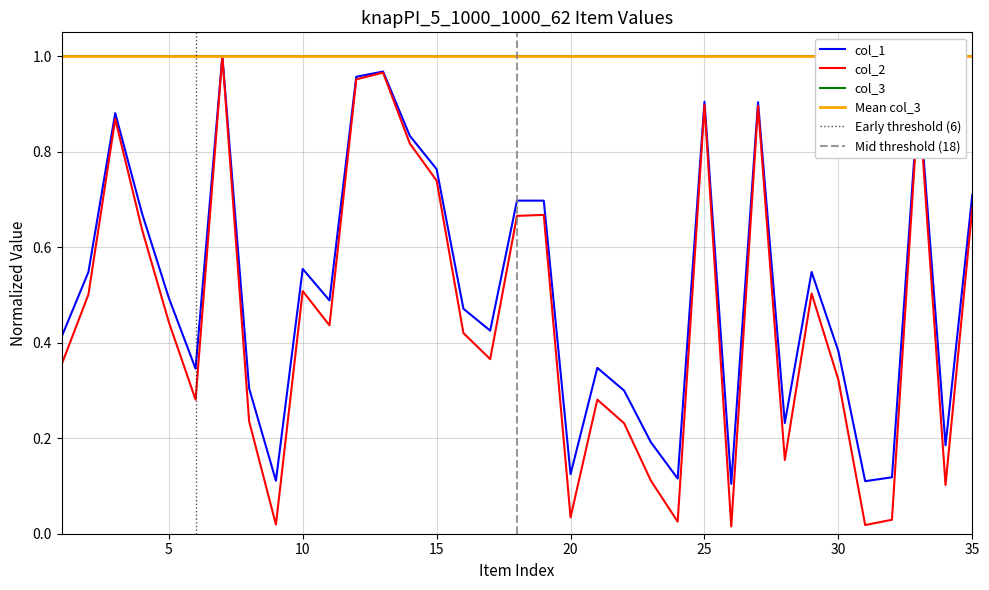

Between 2 and 35, which series saw the biggest shift?

col_2